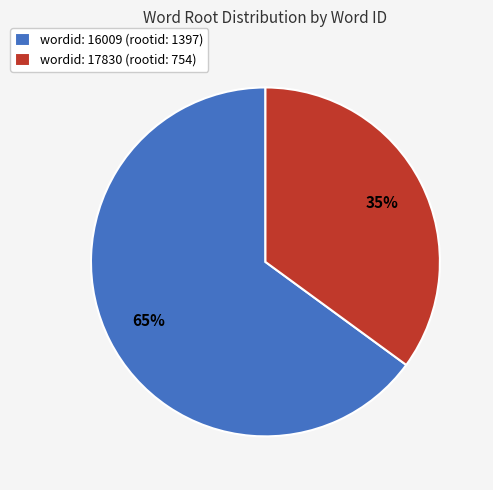

Which category accounts for the majority?

wordid: 16009 (rootid: 1397)